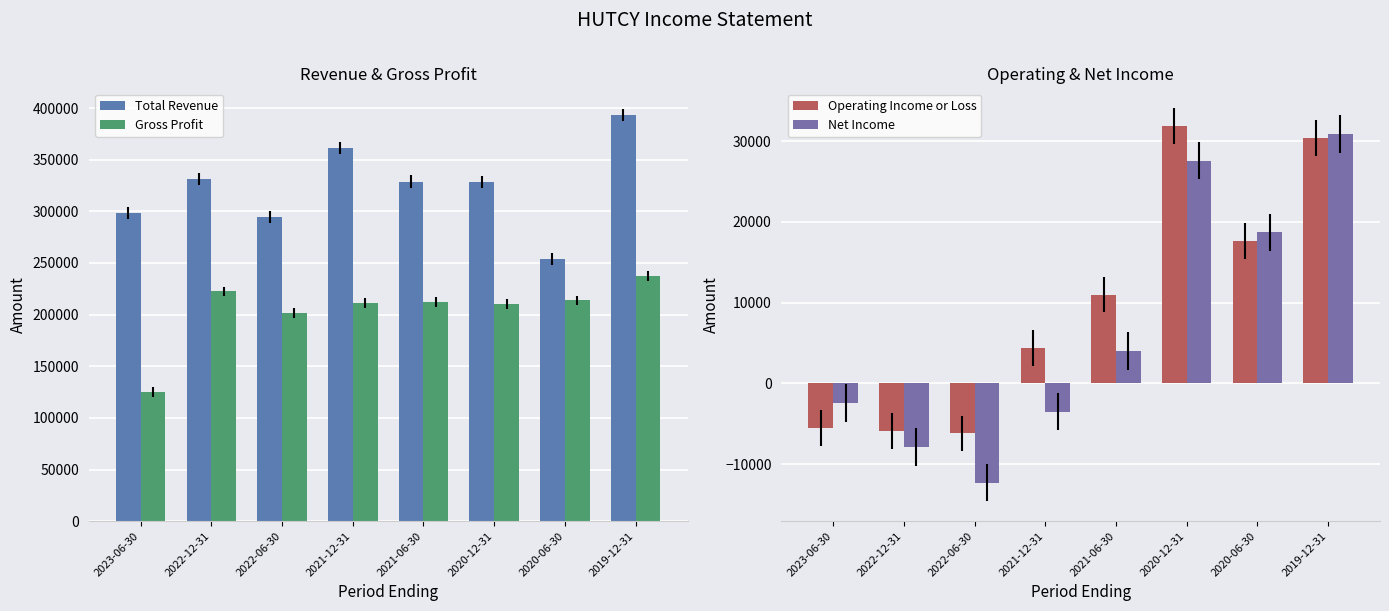

At which label is Net Income closest to 9300?

2021-06-30